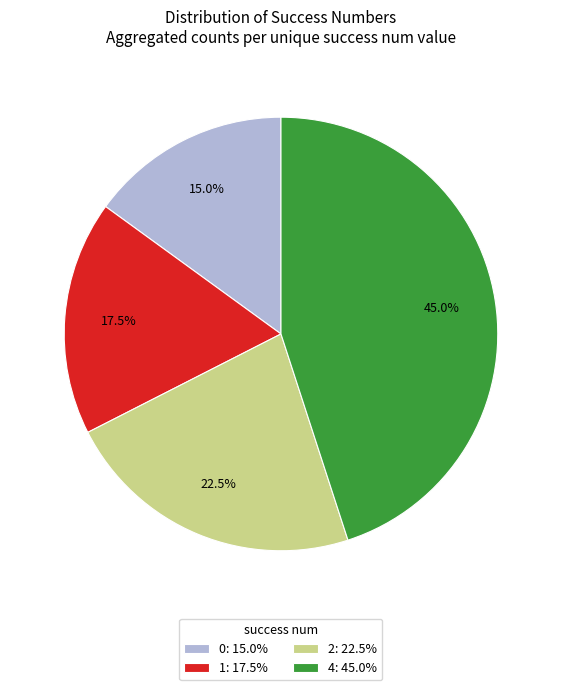

How many segments does this pie chart have?

4